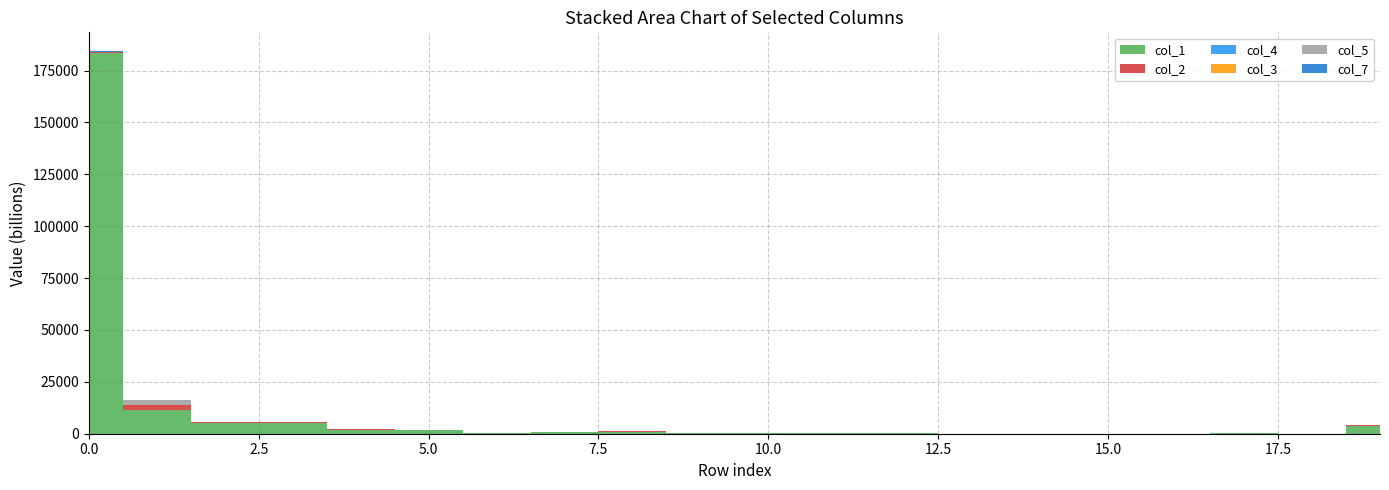

Reading left to right, what are all the values shown in this chart?

col_1: 0=183486186492869	1=11192169820267	2=4996636440424	3=5179769036016	4=1858580017881	5=1552937539650	6=395221468554	7=826501951528	8=1047255038553	9=294208461660	10=124378262490	11=166477471803	12=251052947216	13=80481866707	14=72693684948	15=33130307644	16=23771452984	17=128272071072	18=45091972978	19=3589153795485
col_2: 0=413261879018	1=2830568942179	2=502015002188	3=350494828177	4=229016694374	5=45773084601	6=54492598521	7=14998414478	8=30263986668	9=14792766000	10=160662153157	11=35137651375	12=22410433615	13=2220450	14=489452230	15=39369664	16=0	17=36766421	18=13888809	19=721327334156
col_4: 0=62130868807	1=6967853436	2=117461123	3=2861471289	4=140060824	5=140772524	6=13159232	7=43903771	8=31321041	9=5983634	10=4772502	11=30560835	12=5489752	13=0	14=0	15=5914449	16=5555797	17=17652958	18=0	19=57296090
col_3: 0=63824864670	1=2375733172	2=523201391	3=6468388120	4=57845972	5=10886552980	6=1222880228	7=293359998	8=0	9=26980328	10=3792470	11=0	12=113362006	13=0	14=0	15=12417637	16=0	17=0	18=10892118	19=5102294
col_5: 0=100803265743	1=2329737453966	2=119214243629	3=66030353592	4=83459446	5=186170857070	6=6198852696	7=40773513	8=12644568	9=196556580572	10=0	11=201144224	12=28574484185	13=0	14=0	15=0	16=0	17=100428749096	18=0	19=16130281617
col_7: 0=102122787771	1=121019424	2=23450474667	3=7855393	4=28317660	5=30565021	6=10767632	7=71012427	8=24014407	9=34658809	10=0	11=0	12=0	13=0	14=8594262	15=0	16=0	17=18807638	18=0	19=7175200266